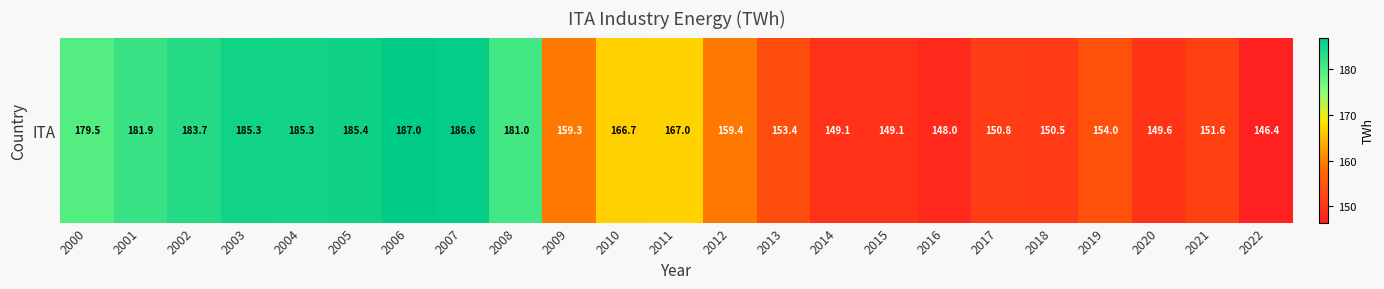

What is the sum of all values?

3810.8